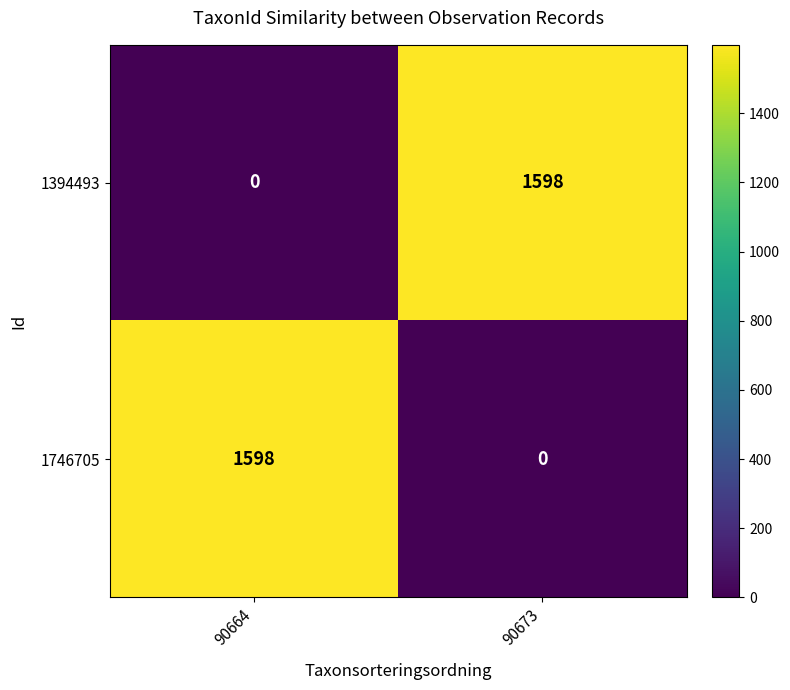

Reading left to right, extract all data points from this chart.

1394493: 90664=0	90673=1598
1746705: 90664=1598	90673=0